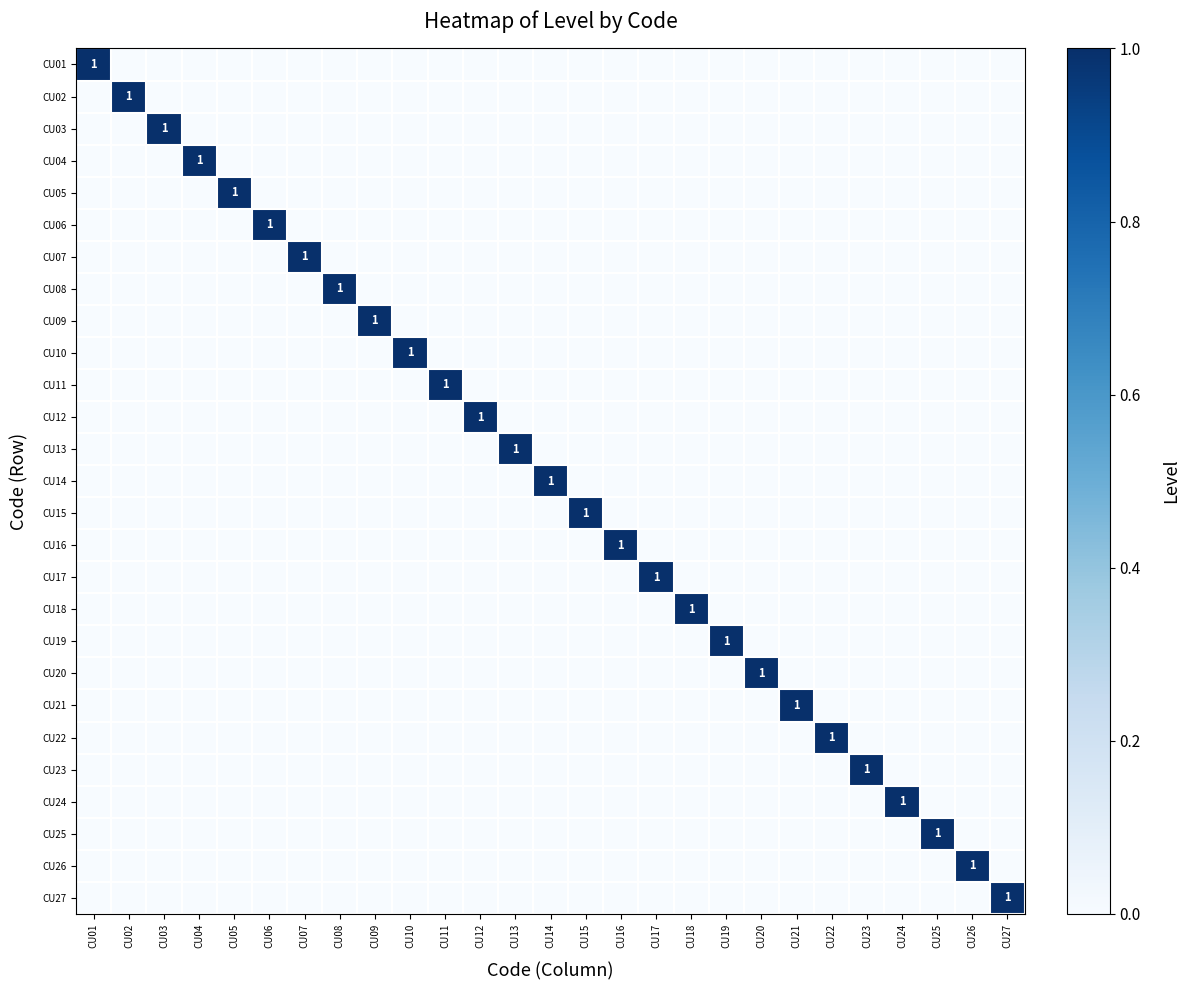

What is the total value across all series at CU09?

1